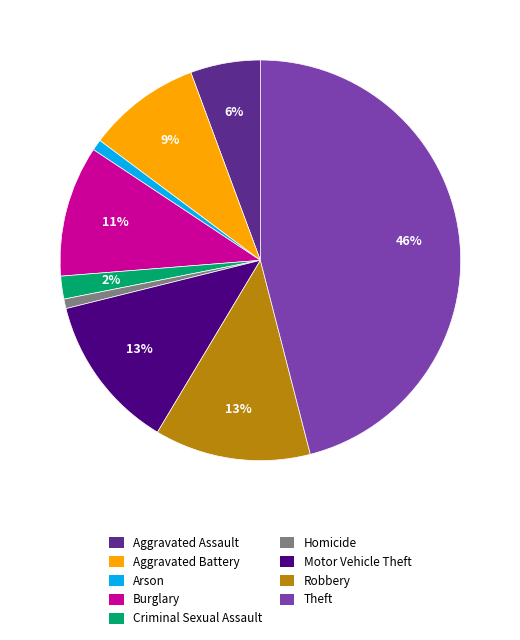

To the nearest percent, what is the difference between the Burglary and Homicide slice percentages?

10%